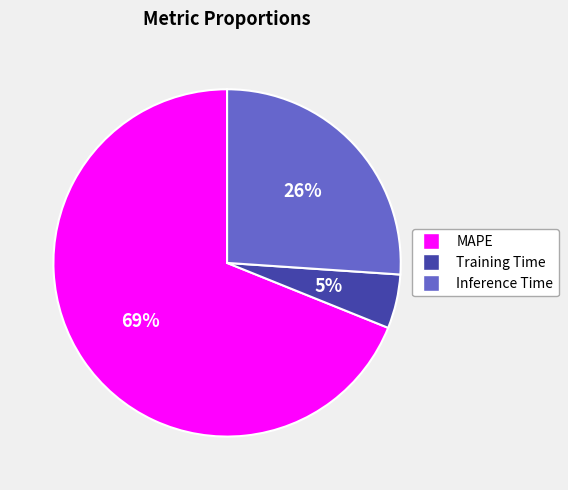

How many slices are in this pie chart?

3